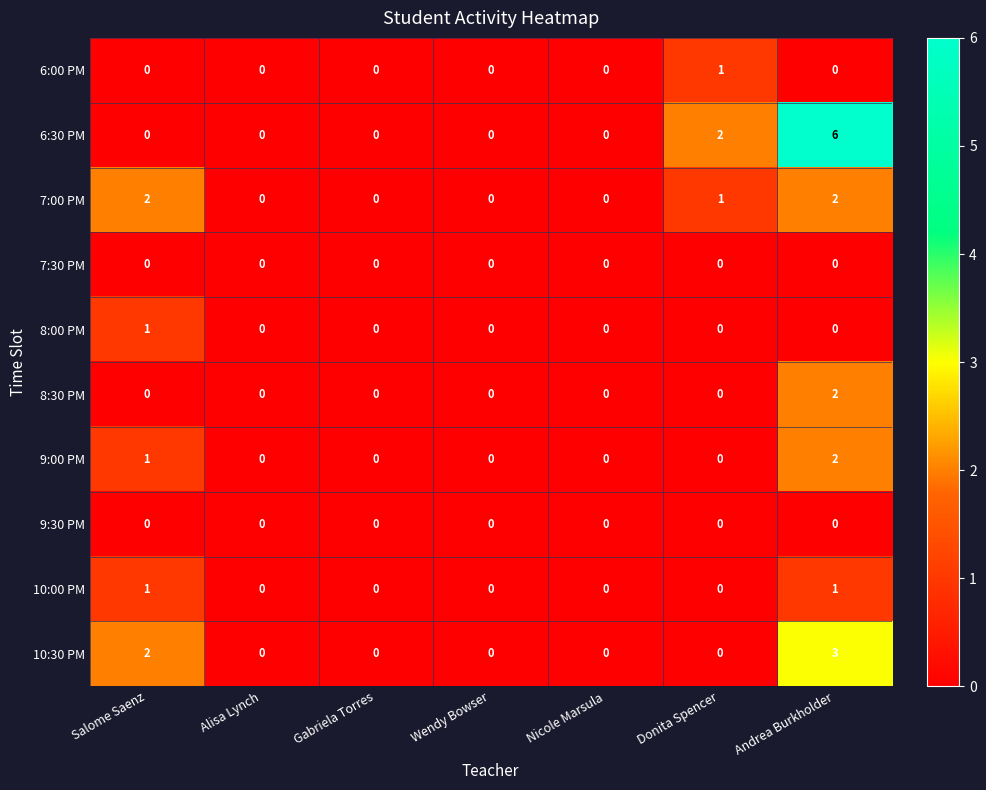

Between Gabriela Torres and Andrea Burkholder, which series saw the biggest shift?

6:30 PM